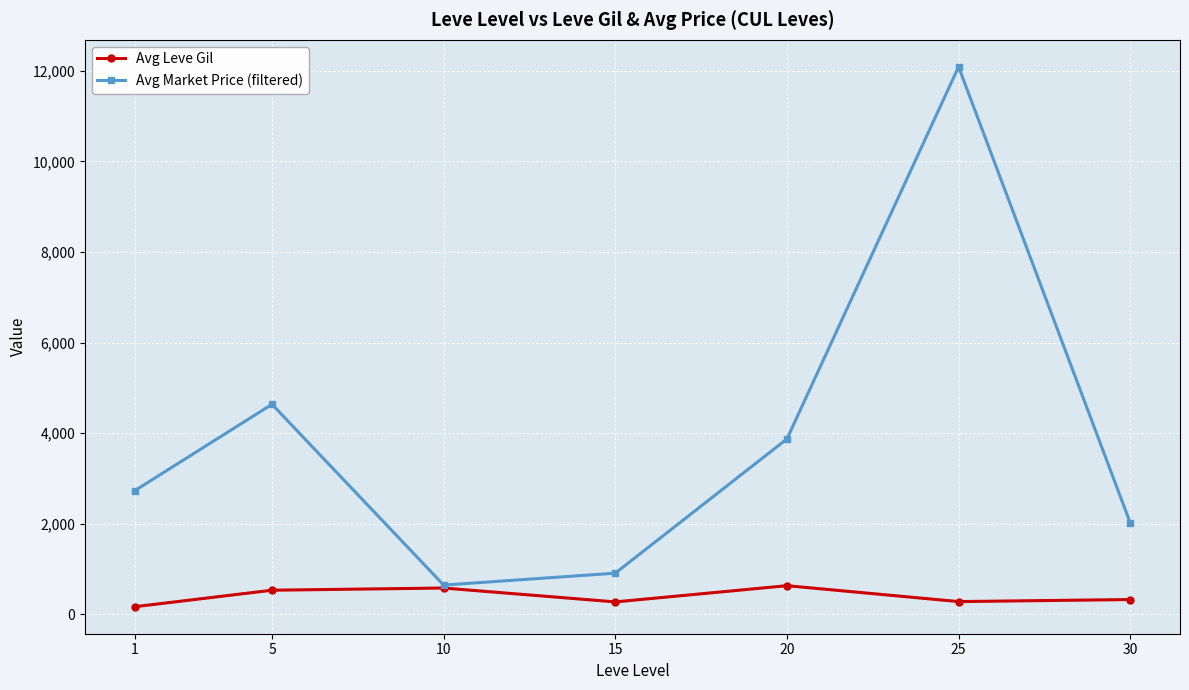

Between 1 and 15, which series saw the biggest shift?

Avg Market Price (filtered)